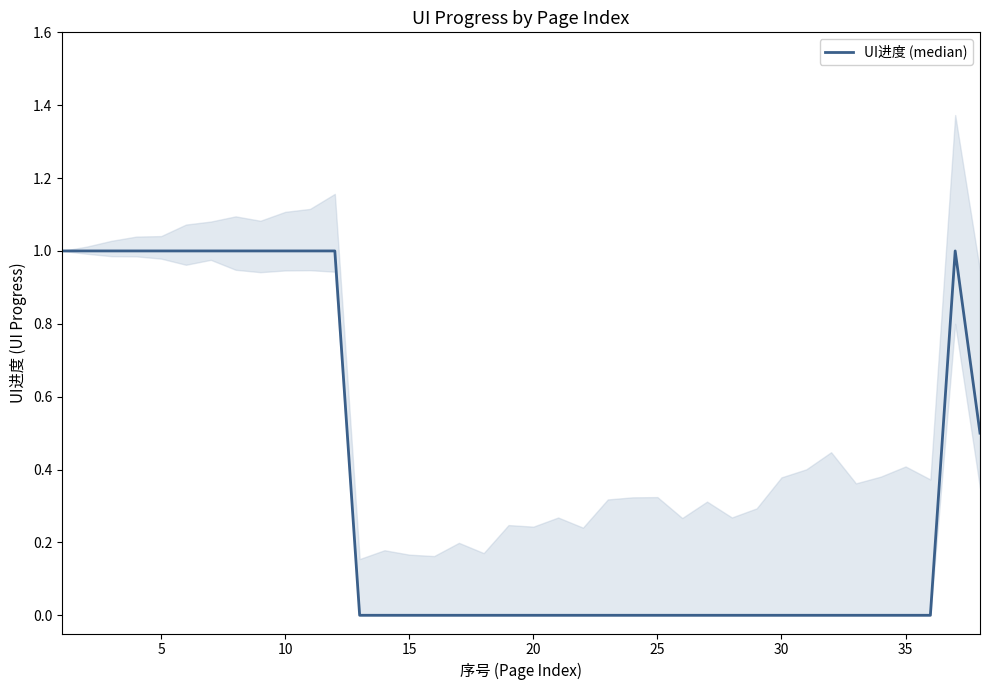

What is the greatest value displayed?

1.0